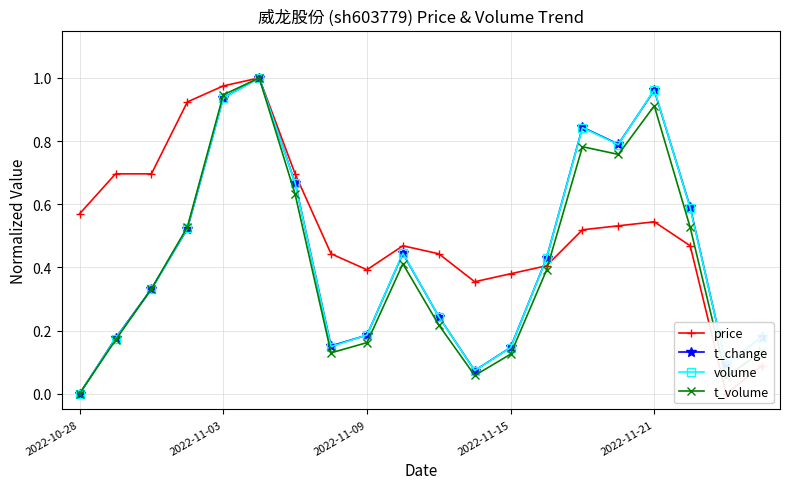

What is the difference between the maximum and minimum values in the t_volume series?

1.0